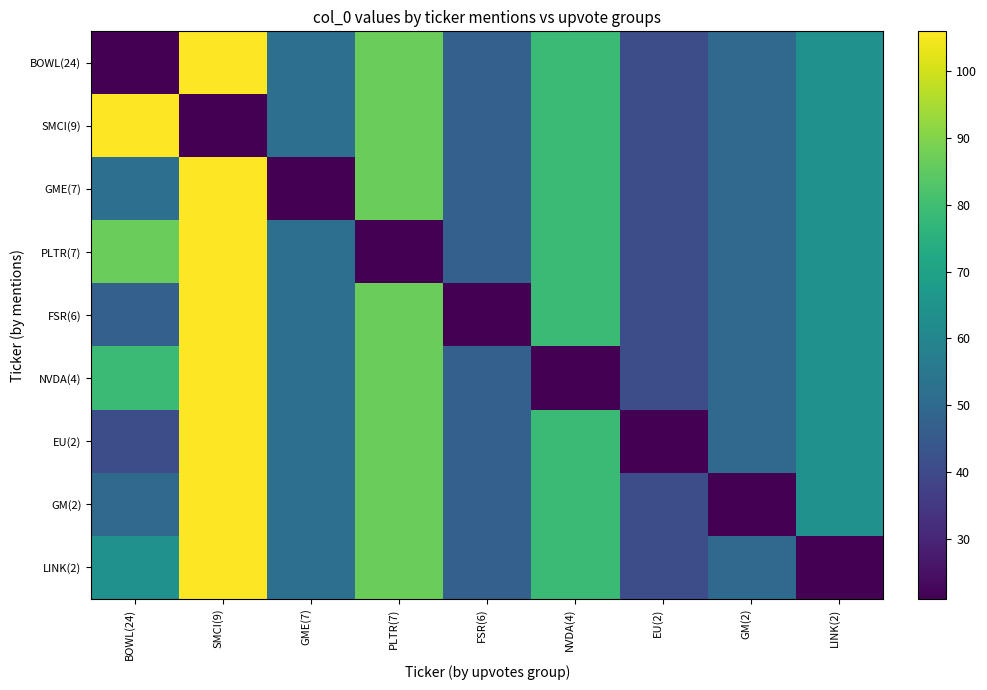

At which category does the chart reach its peak across all series?

SMCI(9)